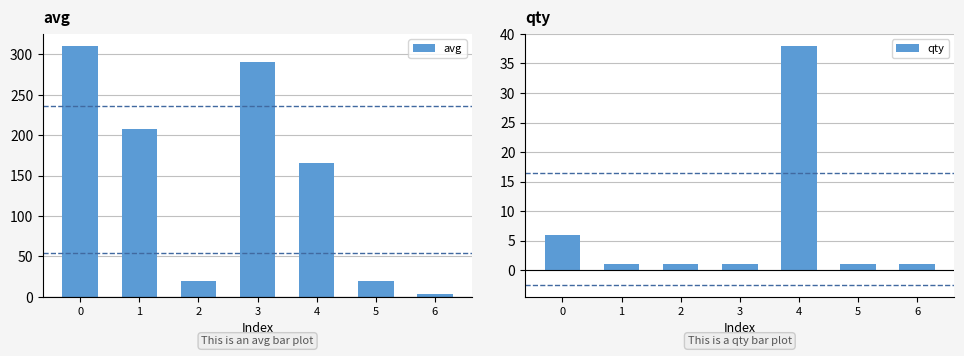

Does the chart contain stacked bars?

No